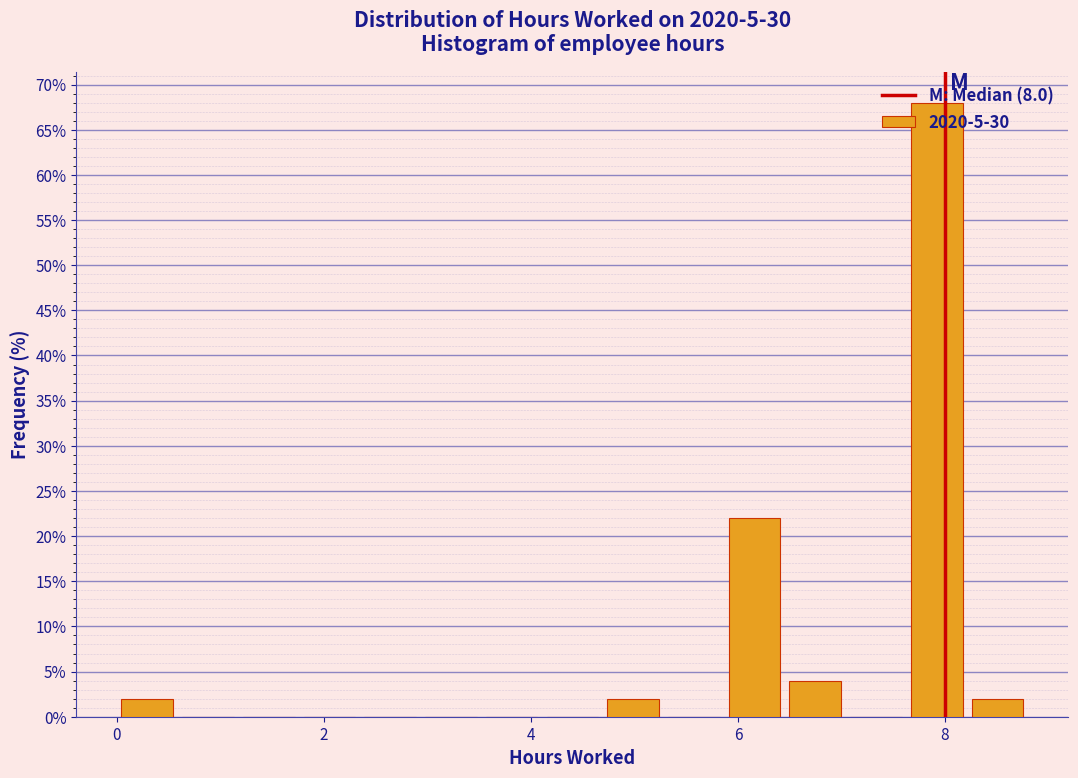

Read against the x-axis, roughly where is the centre of the tallest bar?

8.0